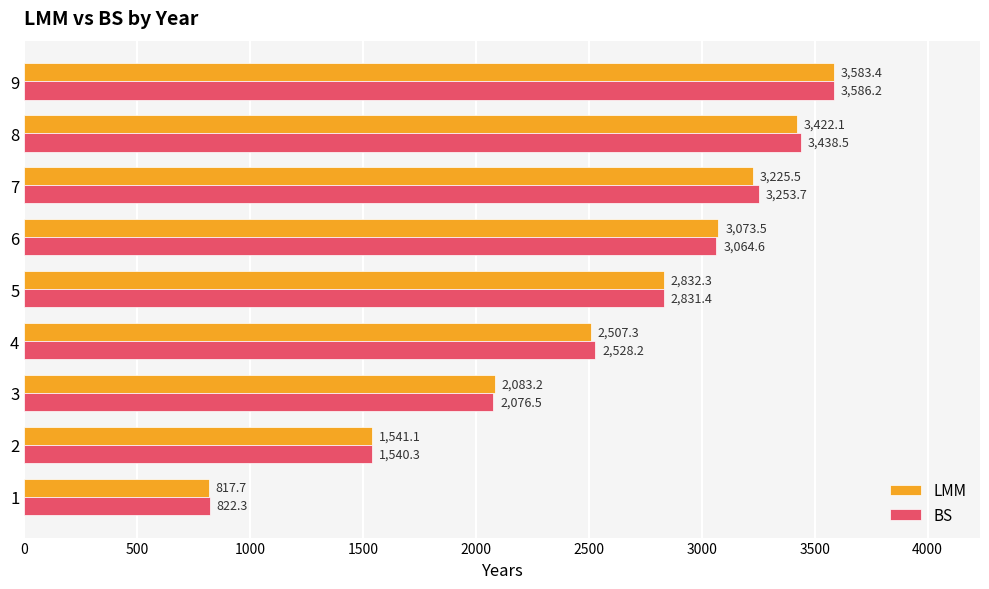

Where is LMM nearest to the value 2200?

3